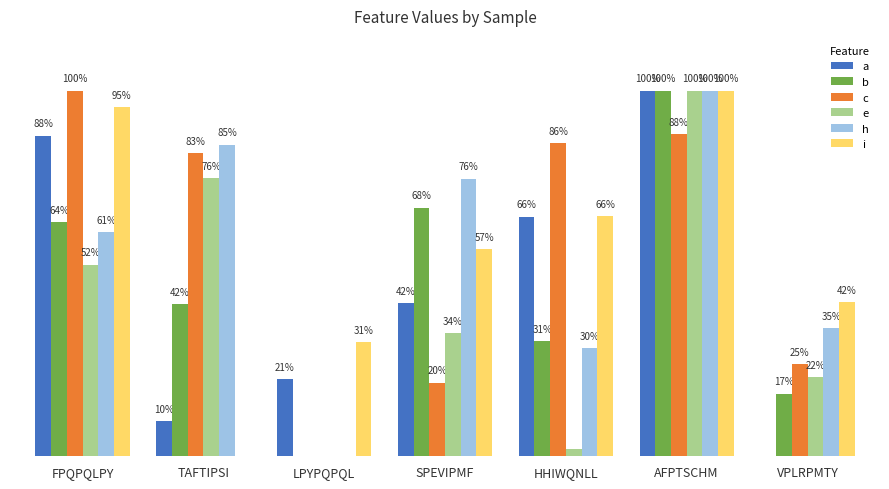

What is the maximum value for e?

1.0